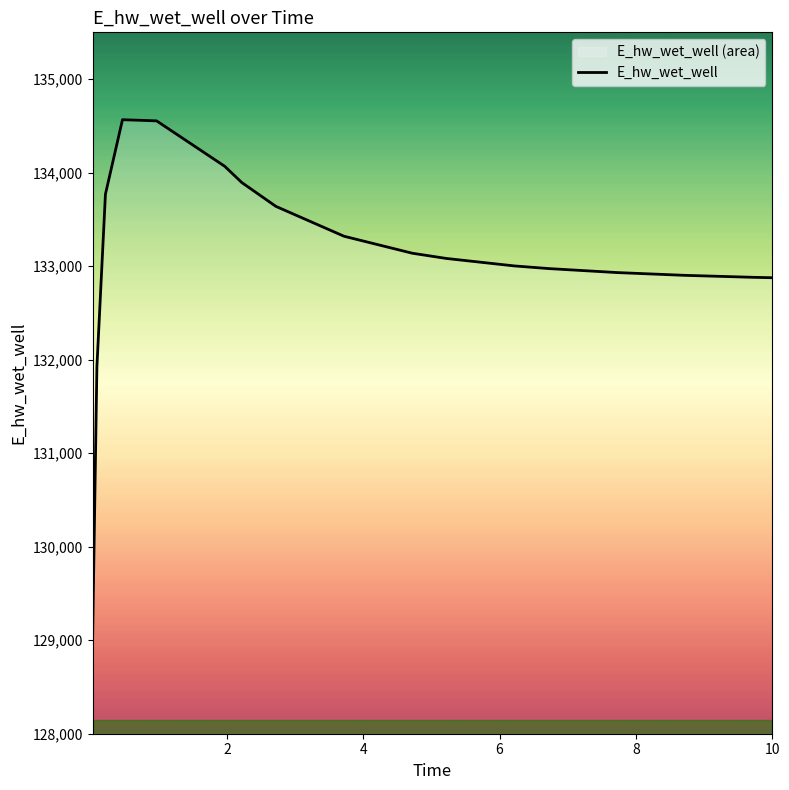

What is the maximum value shown in the chart?

134565.7